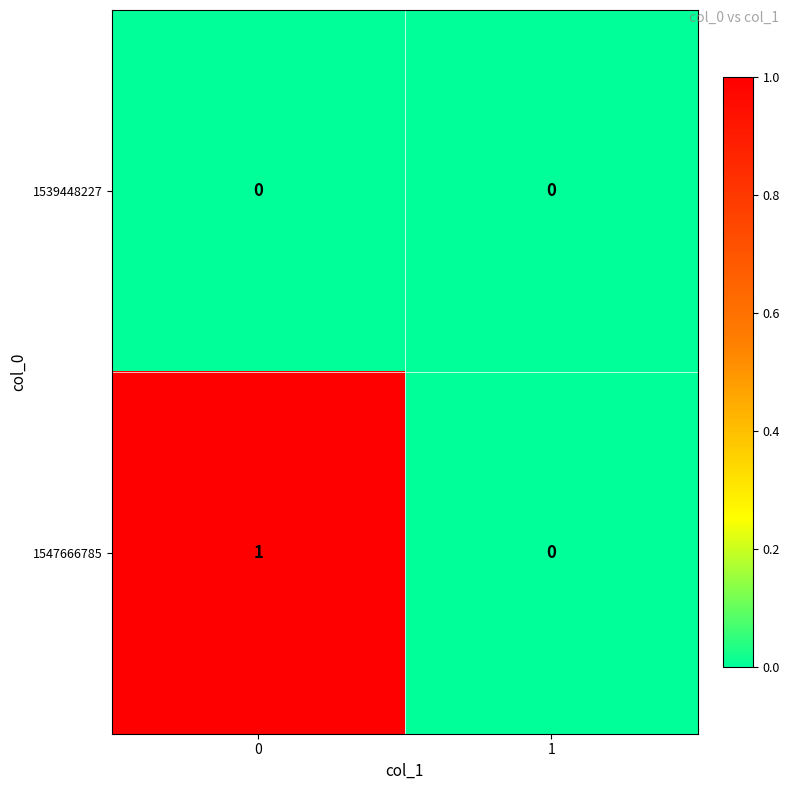

Reading left to right, what are all the values shown in this chart?

1539448227: 0=0	1=0
1547666785: 0=1	1=0